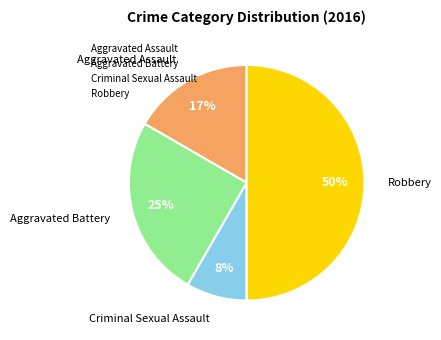

To the nearest percent, what is the difference between the largest and smallest slice percentages?

42%